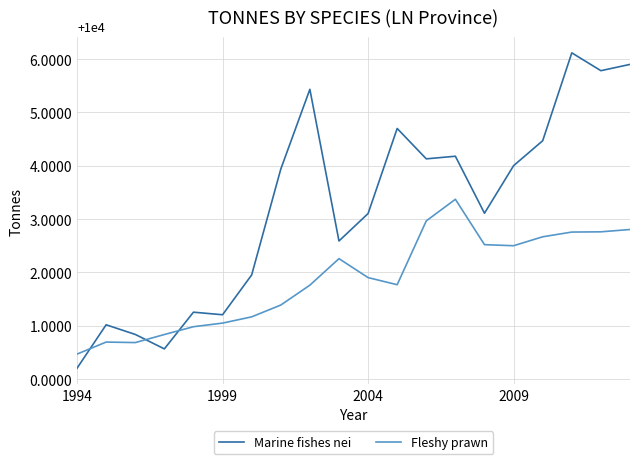

What are all the series names shown in the legend?

Marine fishes nei, Fleshy prawn